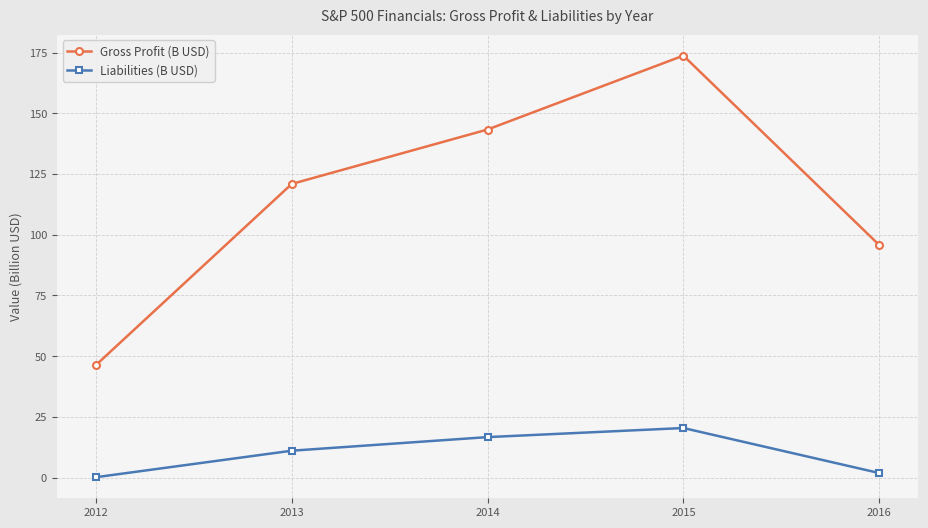

How many distinct data groups are displayed?

2